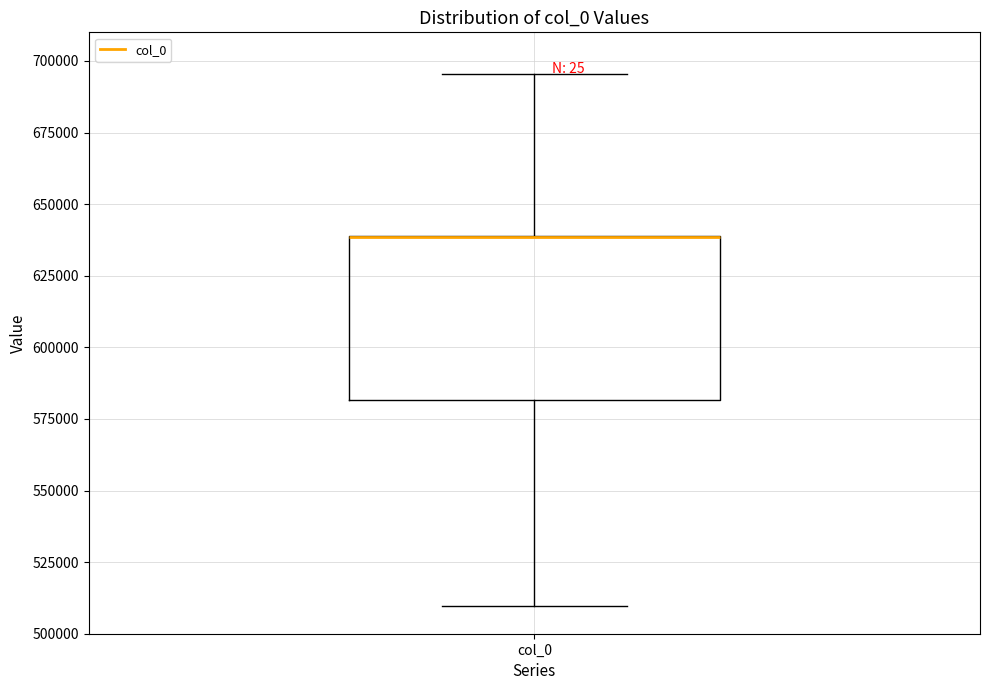

Transcribe this box plot: give where the median line is, the range the box spans, and where the two whiskers end, as read against the y-axis. The values are not printed on the chart, so give them approximately, as read against the axis.

median 640000 (drawn on the box's upper edge), box 580000 to 640000, whiskers 510000 to 695000